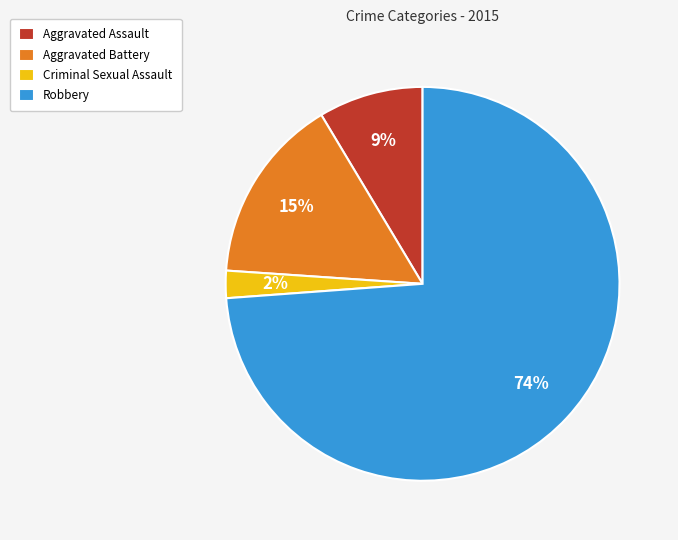

Between Aggravated Assault and Robbery, which is larger?

Robbery